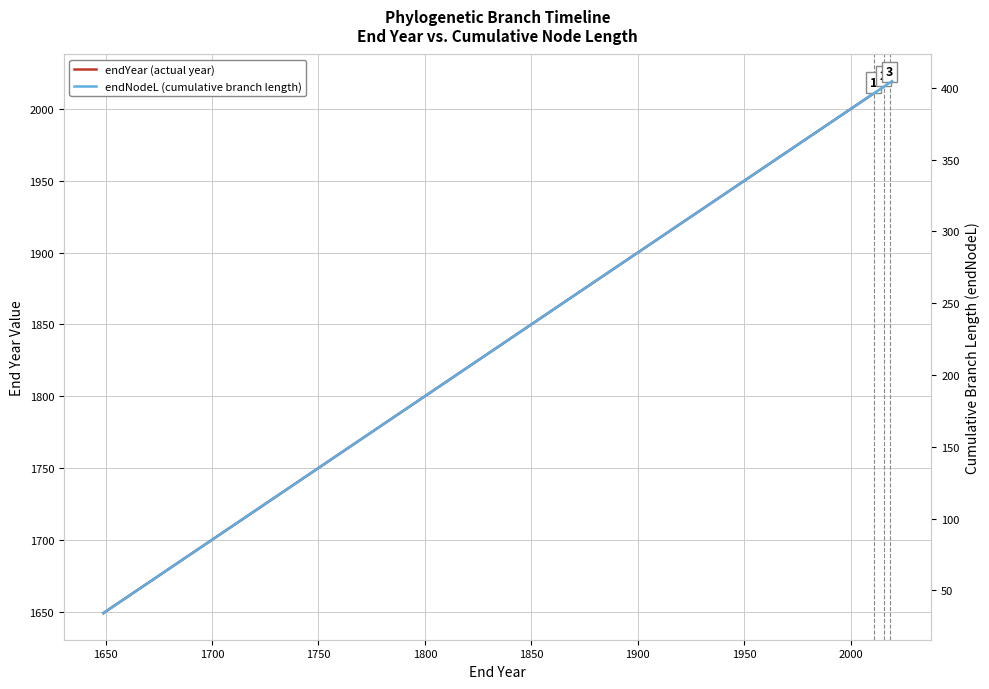

How many categories are shown in the chart?

40